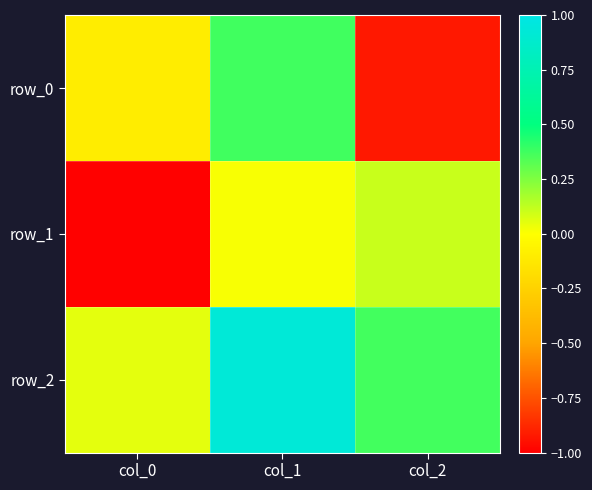

Reading right to left, what are all the values shown in this chart?

row_0: -0.9	0.4	-0.1
row_1: 0.1	0.0	-1.0
row_2: 0.4	0.9	0.1